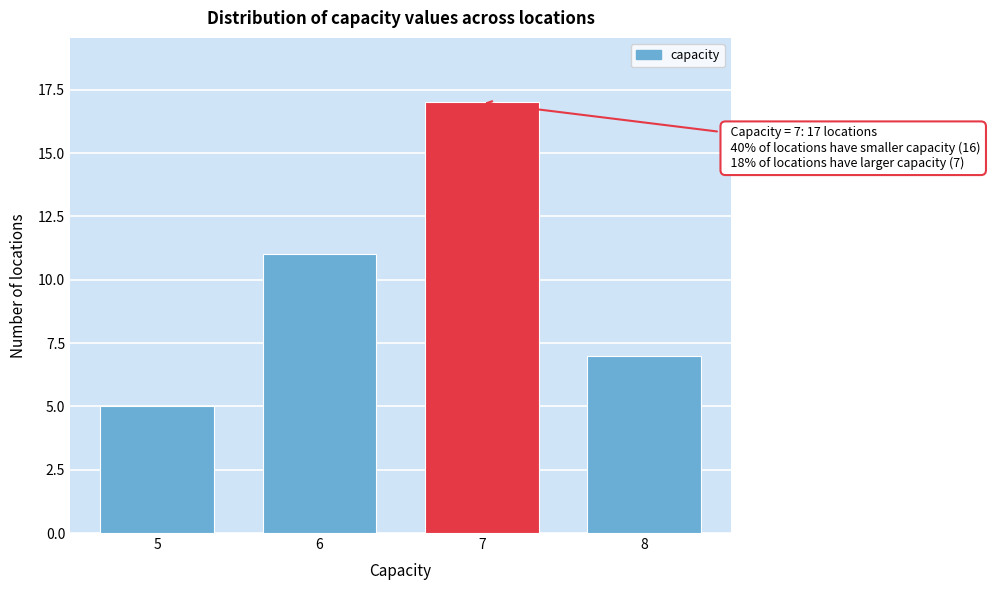

Reading left to right, extract all data points from this chart.

5	11	17	7